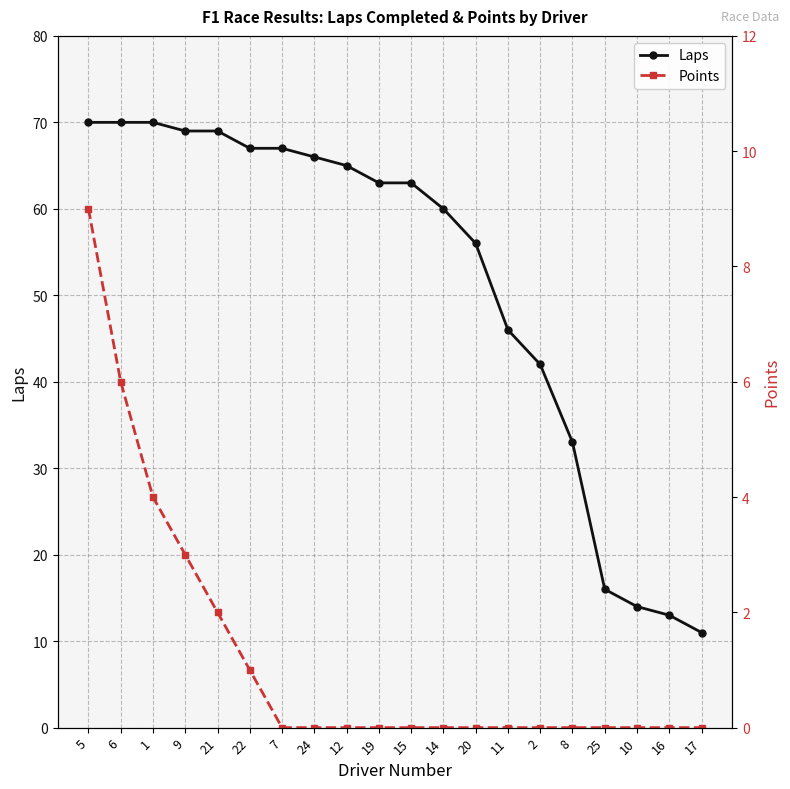

List the labels in order of Points value, smallest first.

7, 24, 12, 19, 15, 14, 20, 11, 2, 8, 25, 10, 16, 17, 22, 21, 9, 1, 6, 5